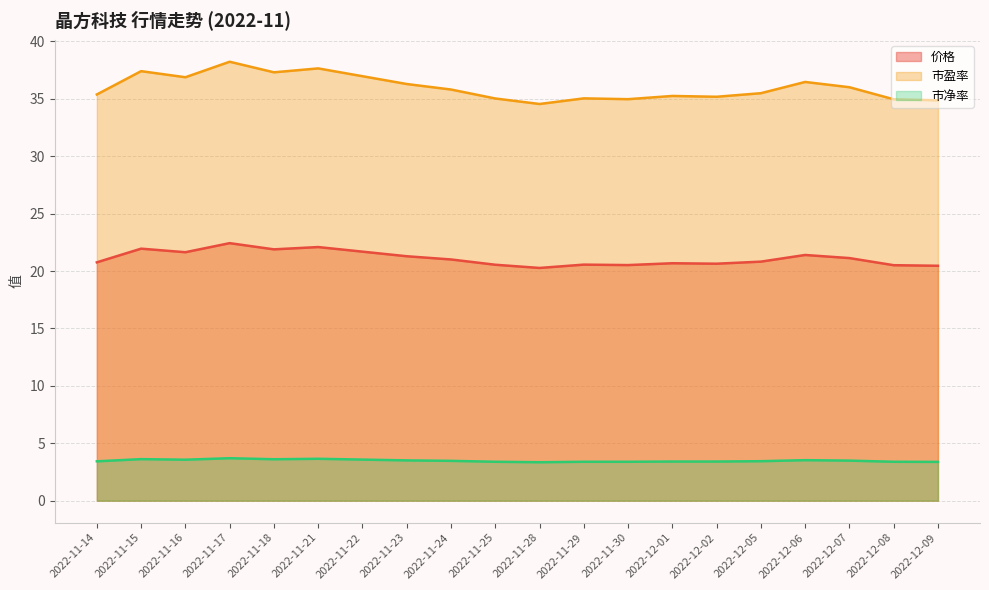

How many interior local valleys does the 市盈率 series have?

5